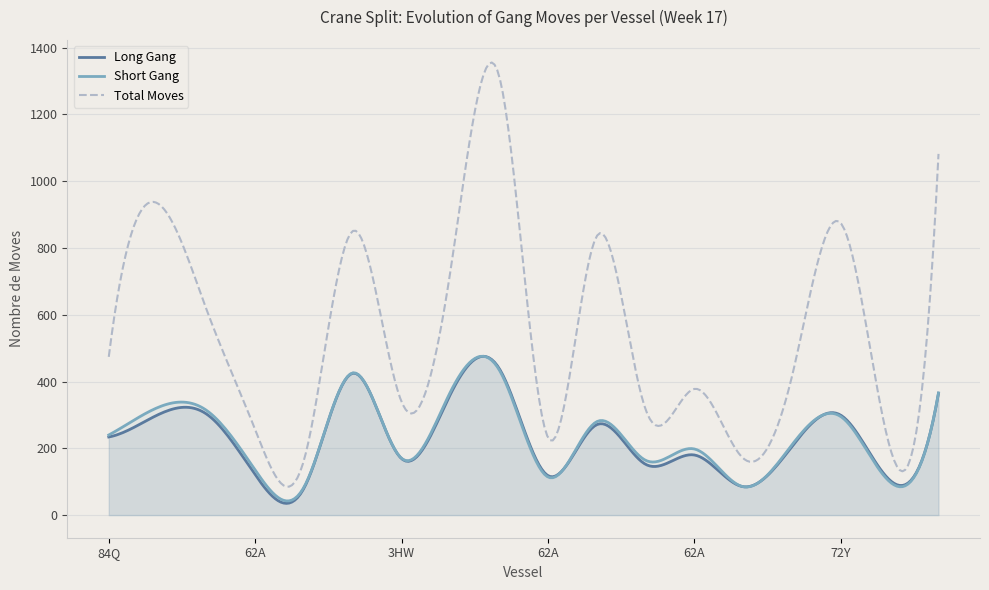

True or false: Short Gang and Long Gang intersect in this chart.

True